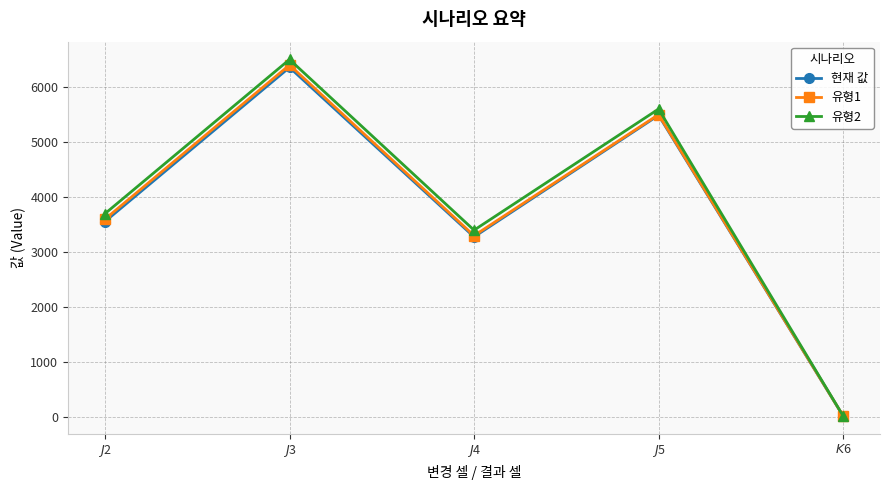

What is the sum of the 유형1 values at $K$6 and $J$4?

3326.6